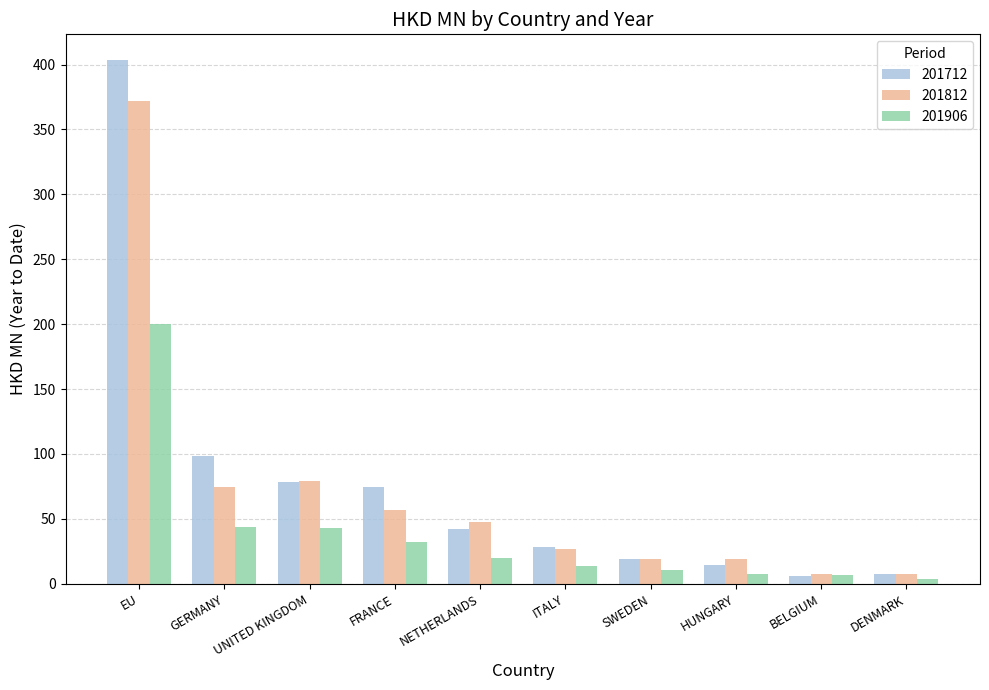

At which category is the sum across all series the highest?

EU